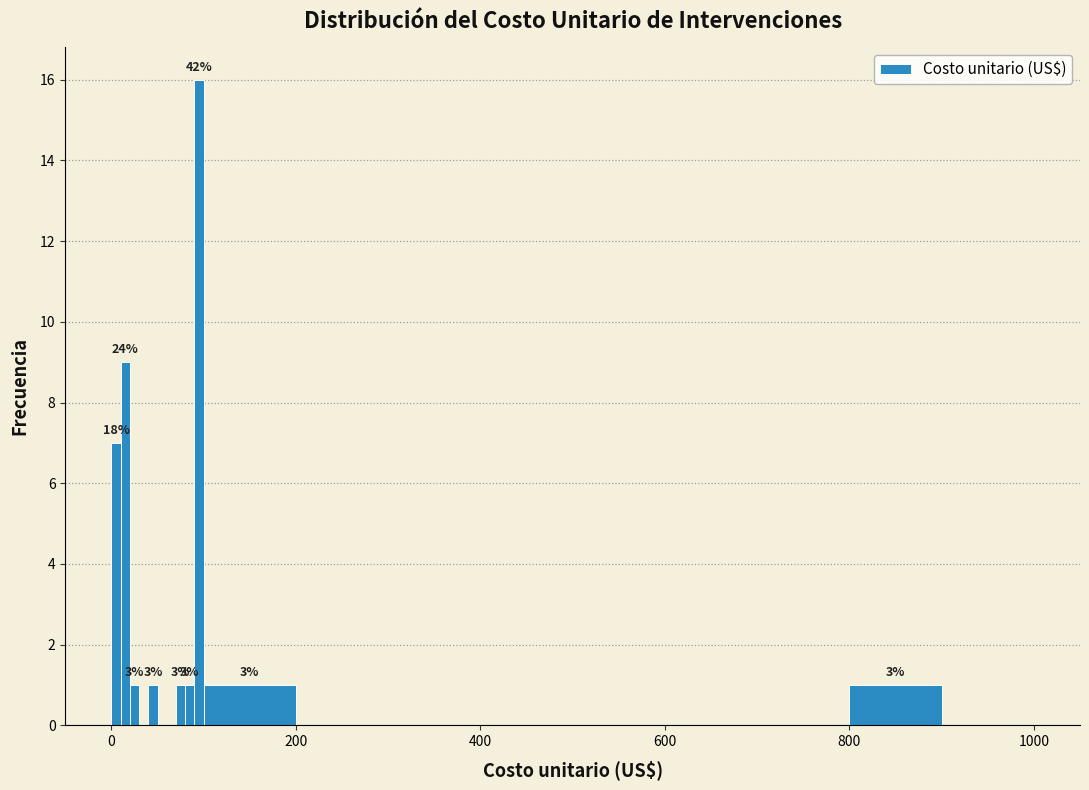

Around what value on the x-axis is the tallest bar? Give the approximate position of its centre, as read against the axis.

100